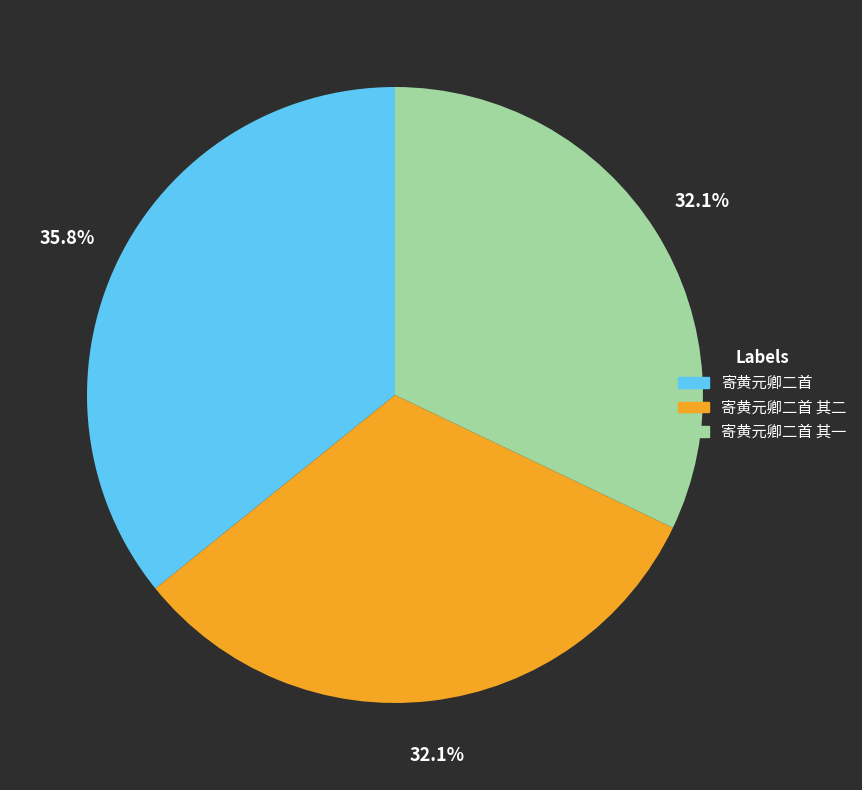

Which category has the biggest portion of the pie?

寄黄元卿二首